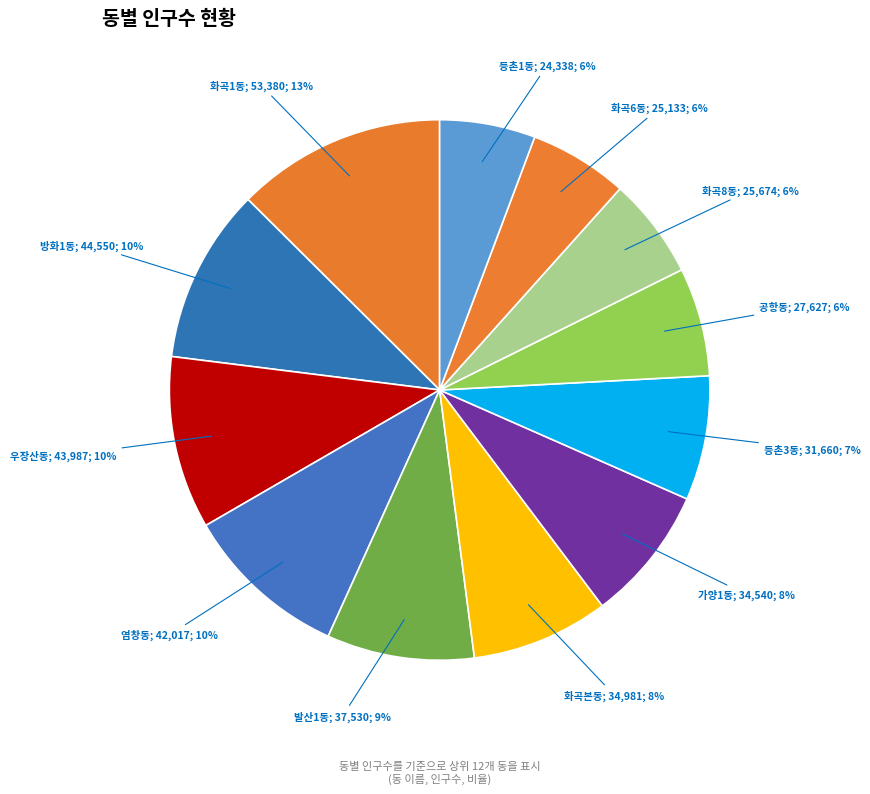

How many segments does this pie chart have?

12